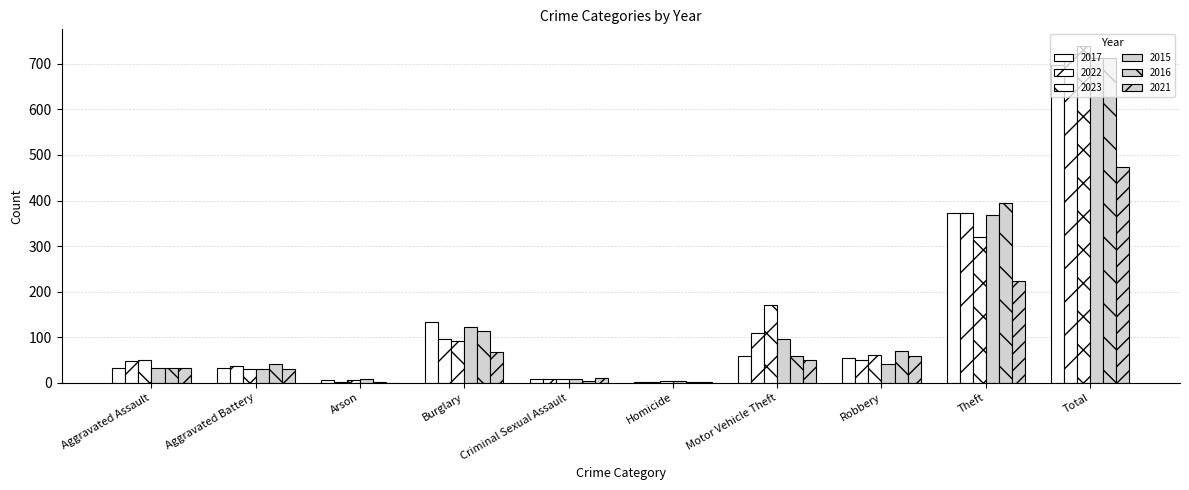

How many categories are shown in the chart?

10